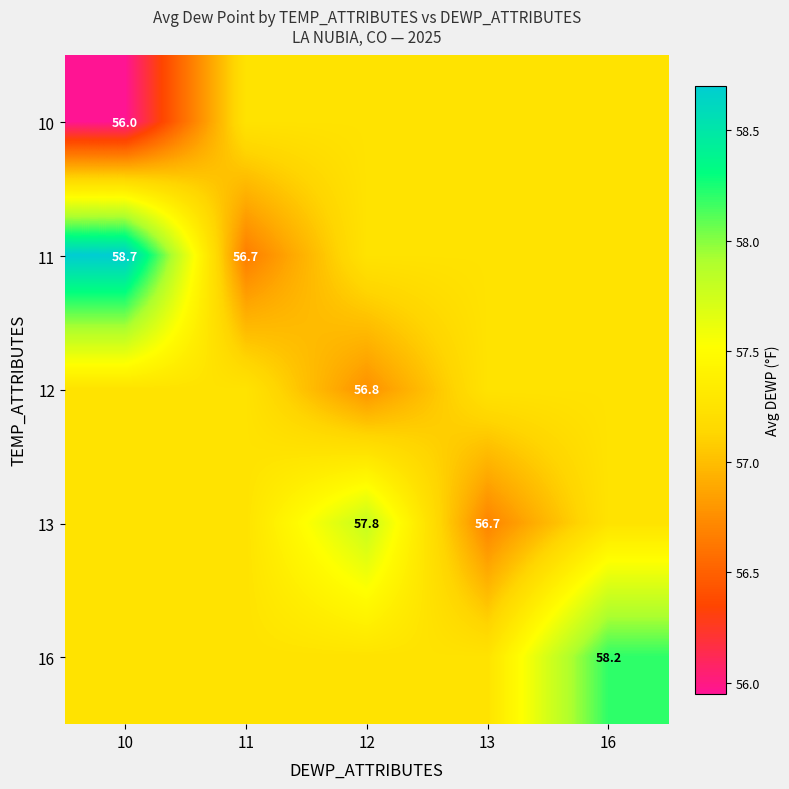

How many data points in 11 are above 57?

4